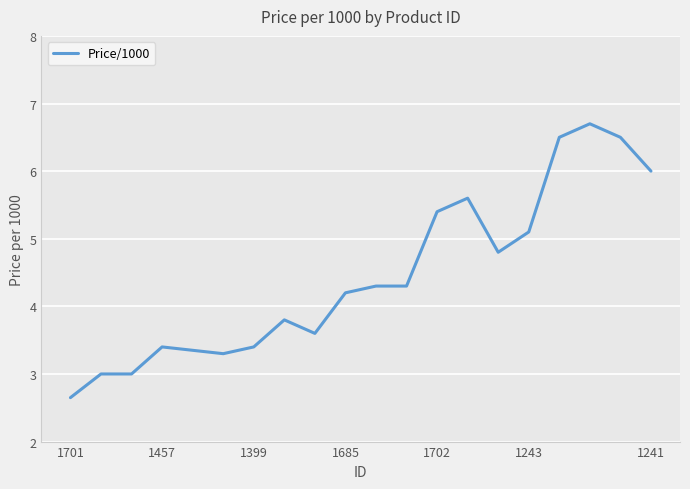

What is the greatest value displayed?

6.7